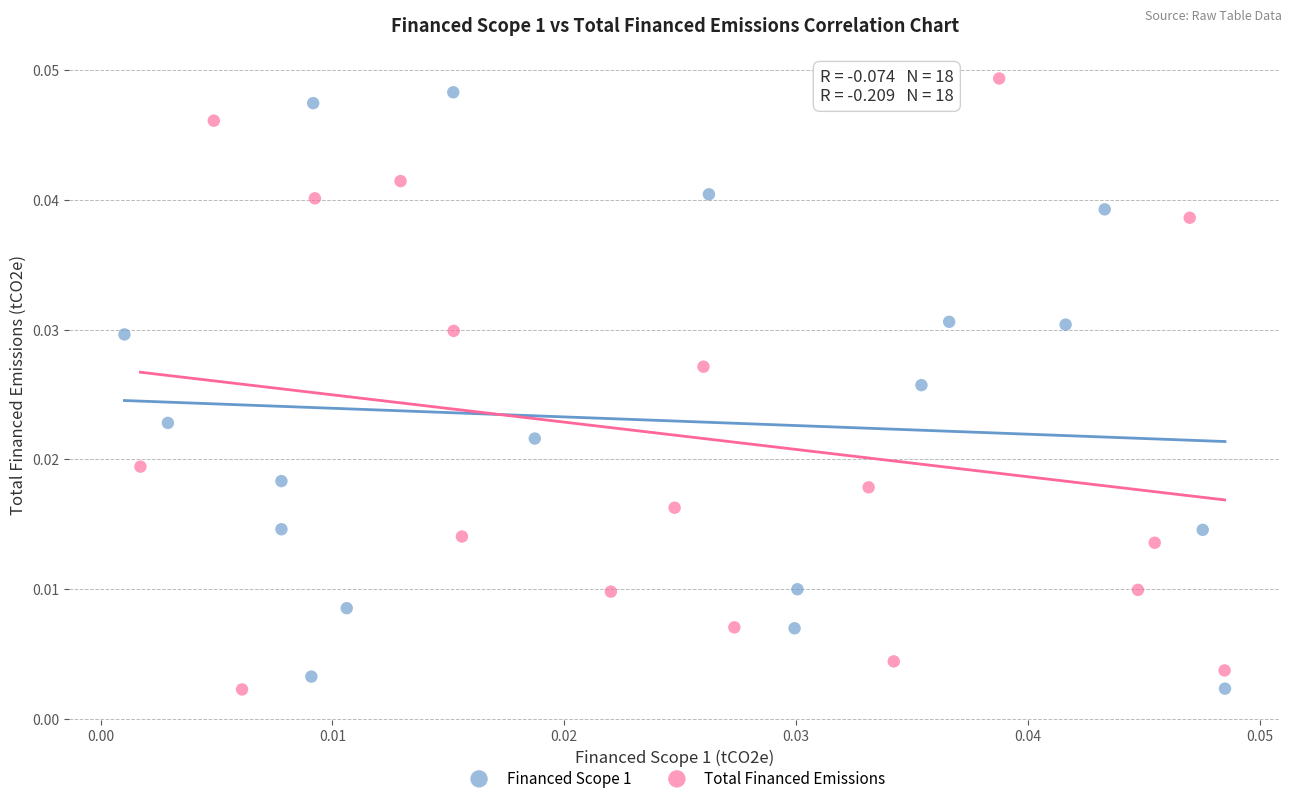

Which series contains the highest Y value?

Total Financed Emissions